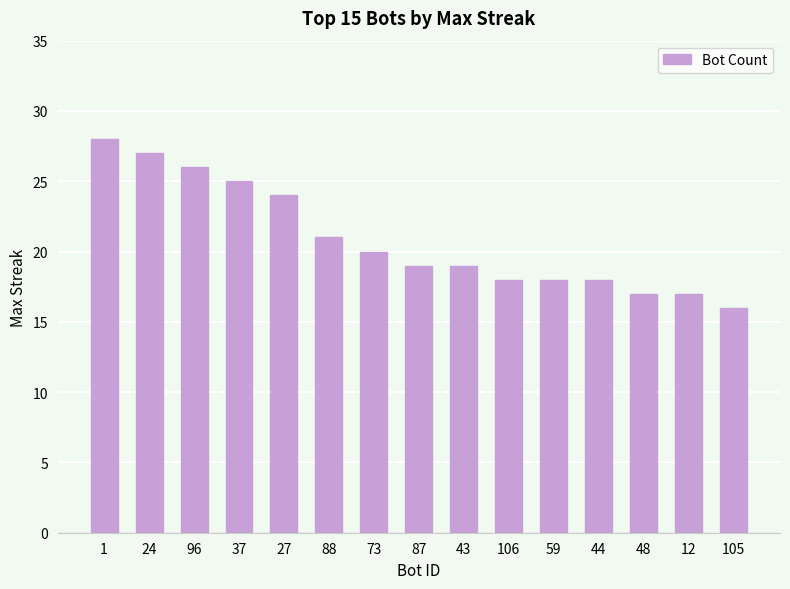

What is the change in value from 24 to 87?

-8